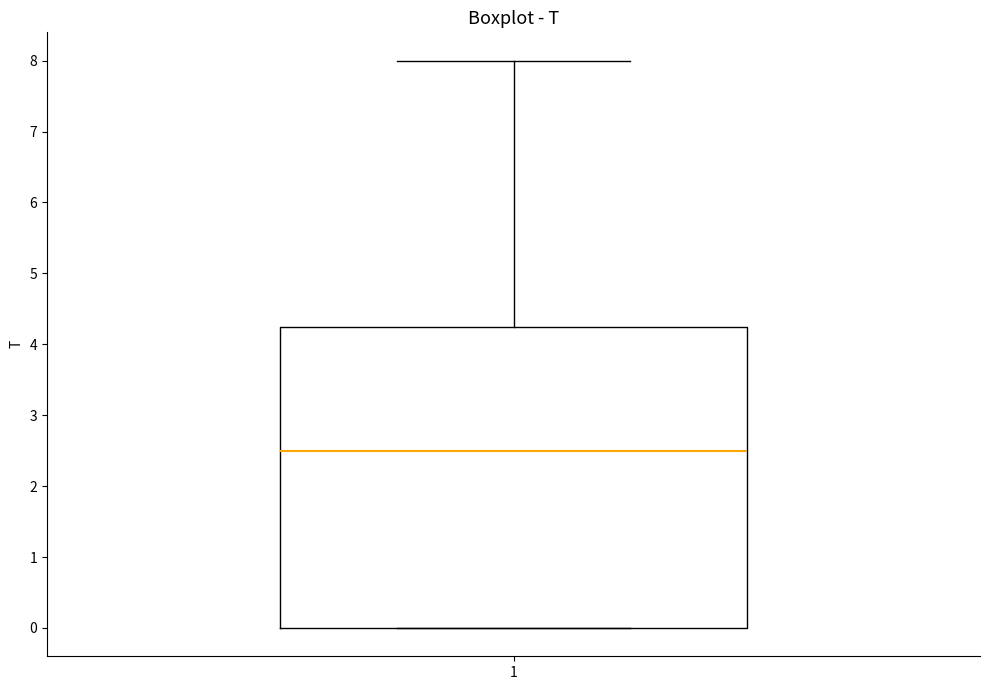

Transcribe this box plot: give where the median line is, the range the box spans, and where the two whiskers end, as read against the y-axis. The values are not printed on the chart, so give them approximately, as read against the axis.

median 2.5, box 0.0 to 4.3, whiskers 0.0 to 8.0